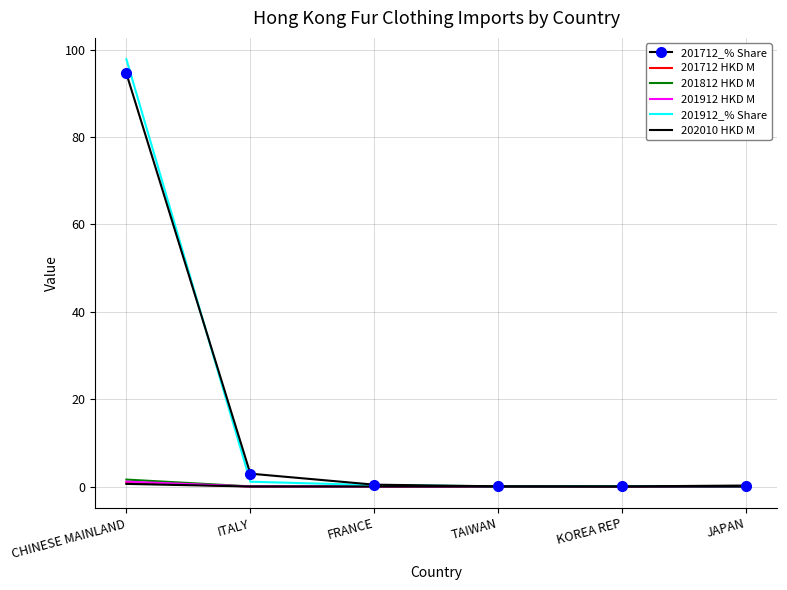

The value of 201912 HKD M at KOREA REP is 0.0. True or false?

True